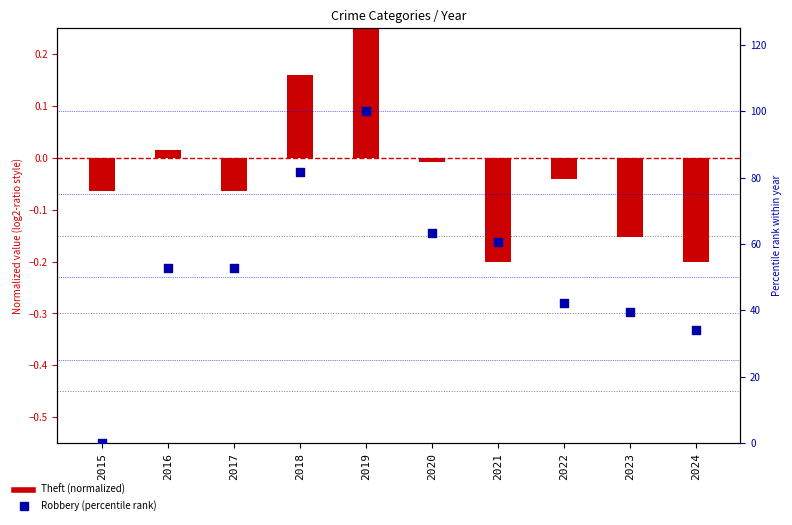

Between 2018 and 2016, which is larger?

2018